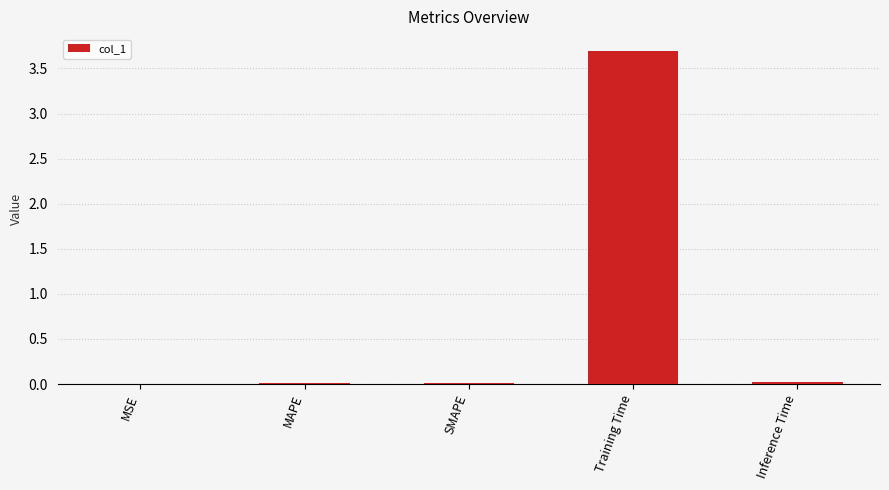

The chart shows a value of 0.0 at MSE. True or false?

True